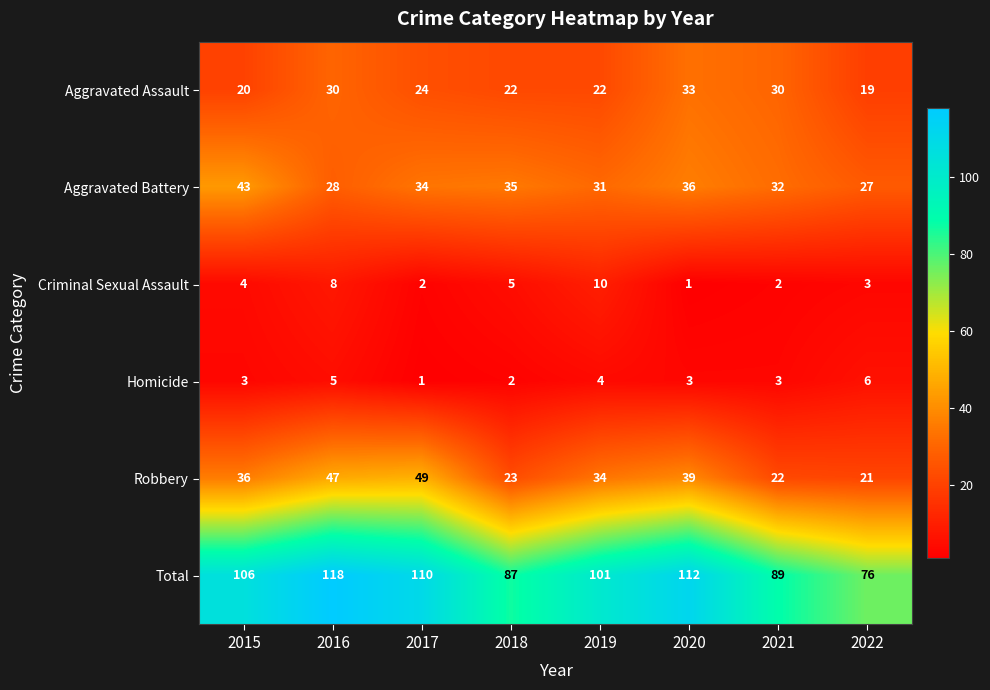

How many data points does each series have?

8